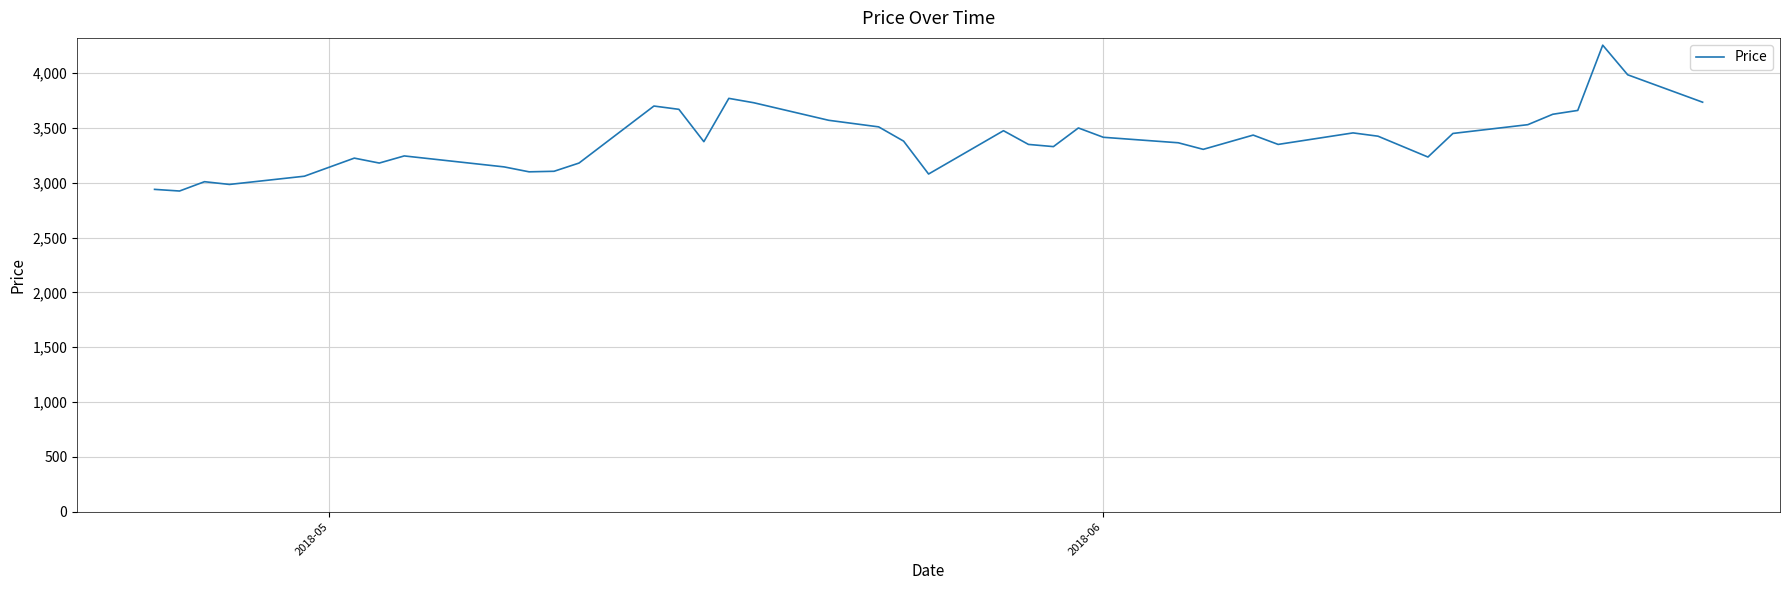

How many categories are shown in the chart?

40